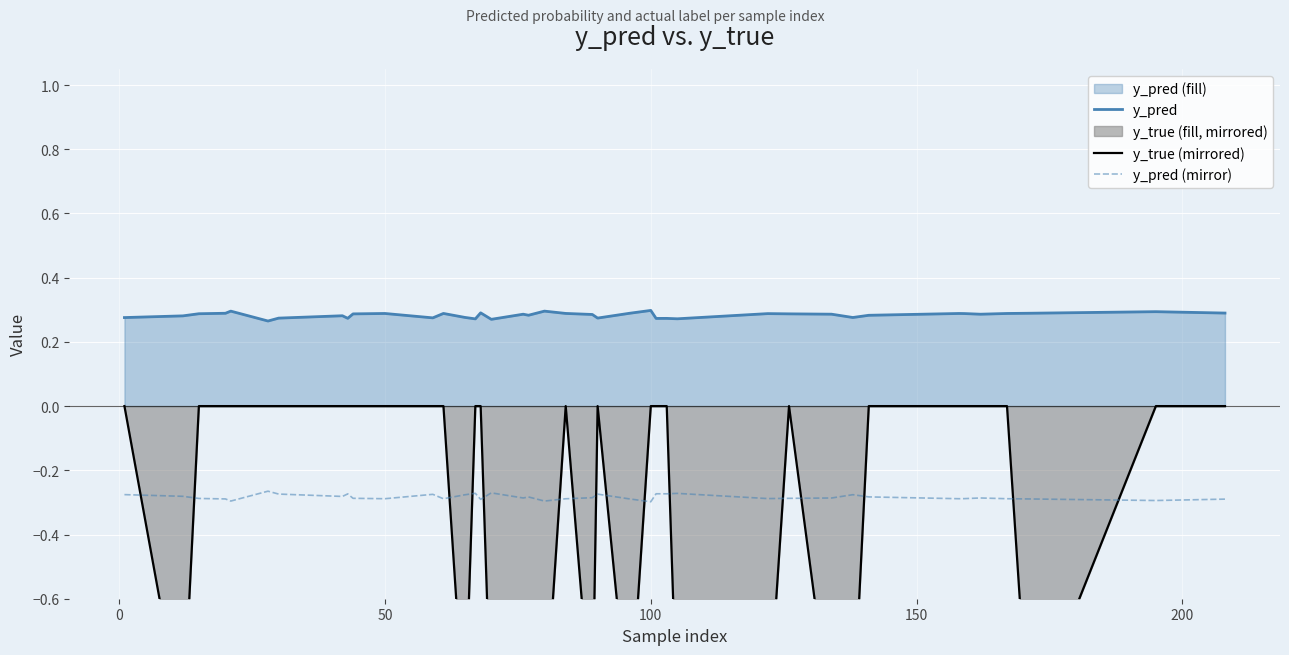

What is the minimum value shown in the chart?

-1.0